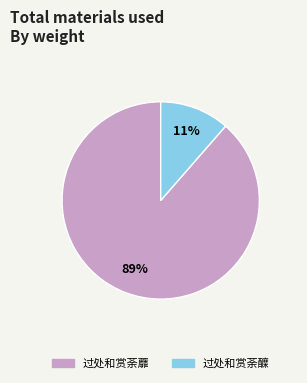

Is there any slice that represents more than half of the pie?

Yes